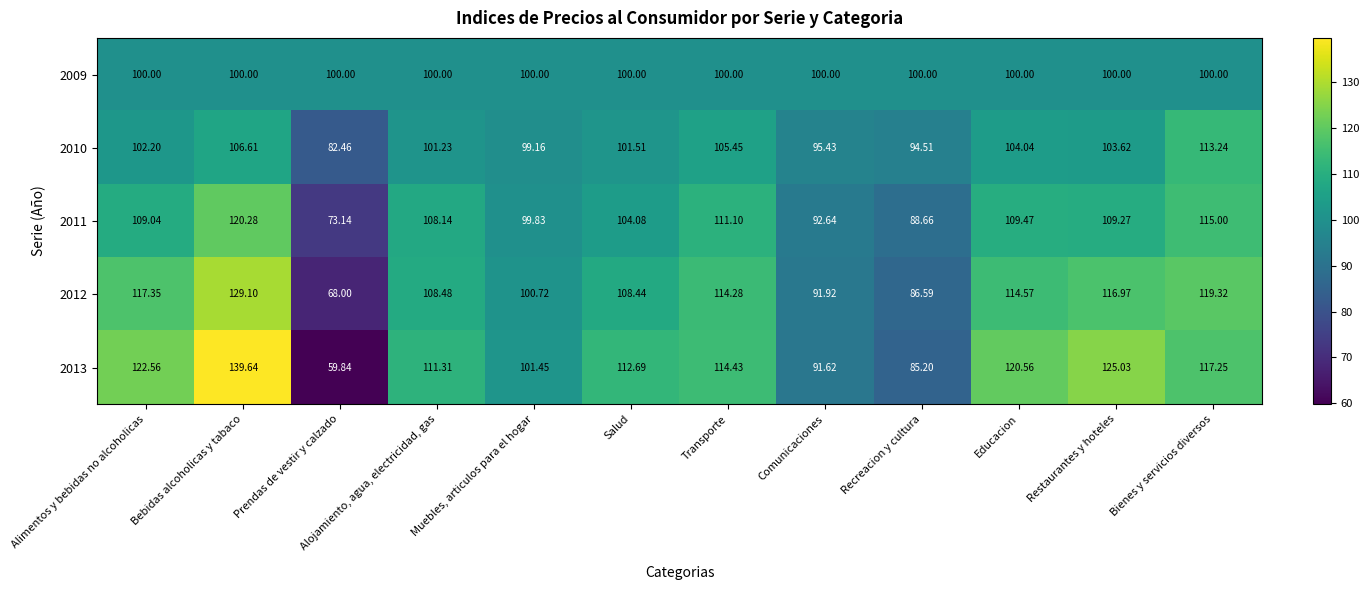

What is the total value across all series at Bebidas alcoholicas y tabaco?

595.6